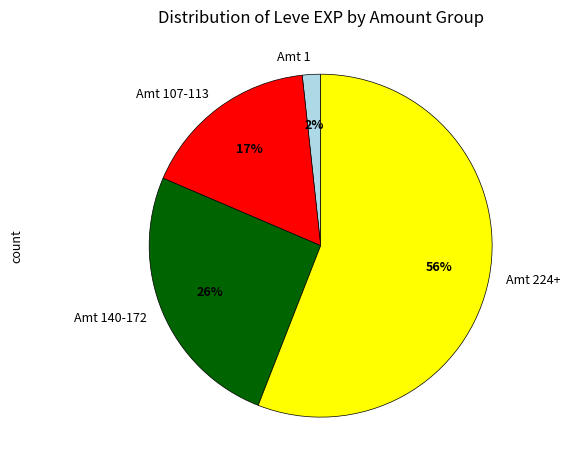

What percentage is the Amt 140-172 slice, to the nearest percent?

26%